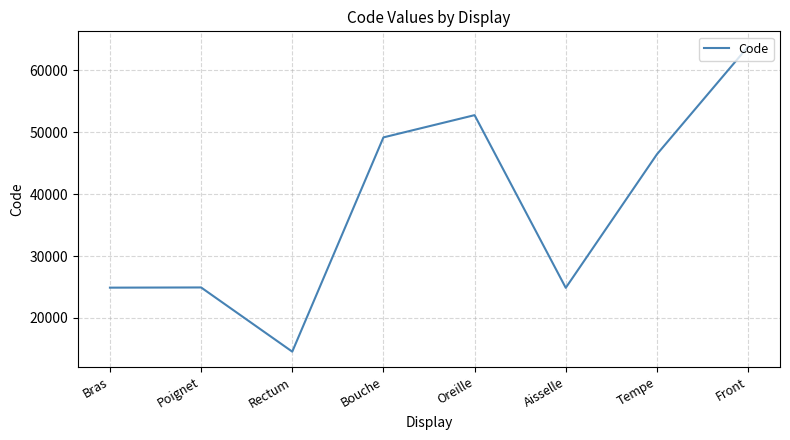

Approximately how many times larger is the value at Oreille compared to Rectum?

3.6